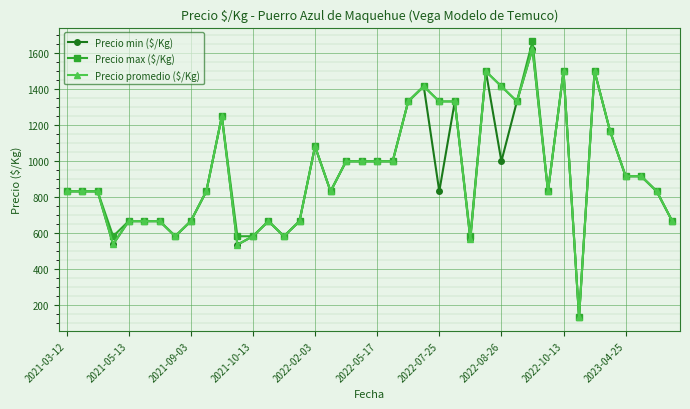

What is the difference between the second highest and second lowest values in the Precio min ($/Kg) series?

964